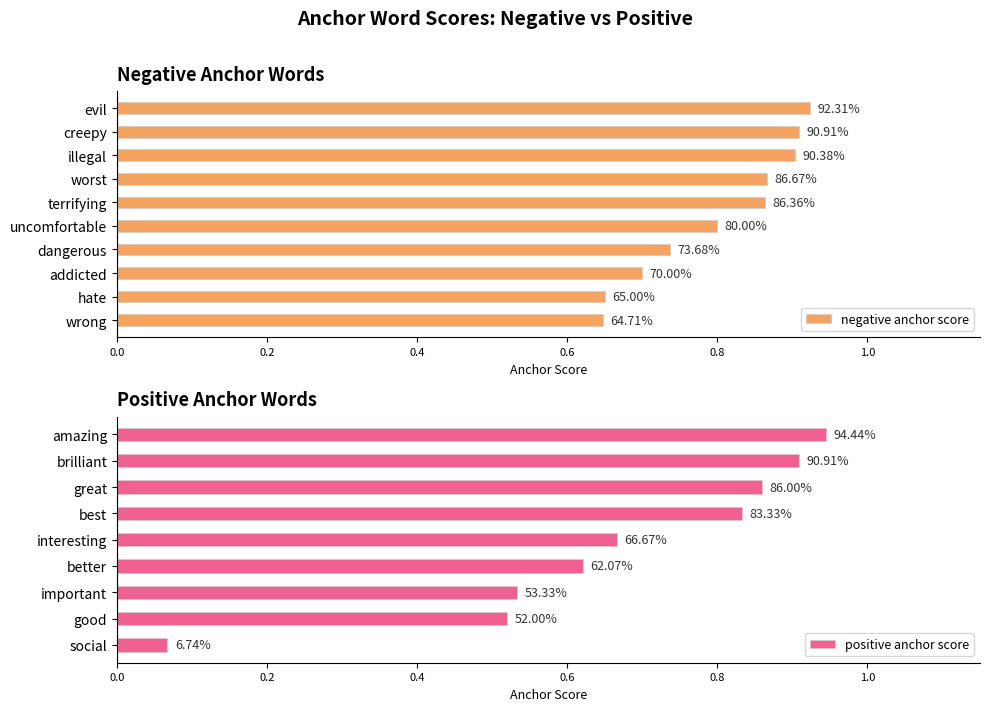

True or false: the data shows 0.4 at hate.

False